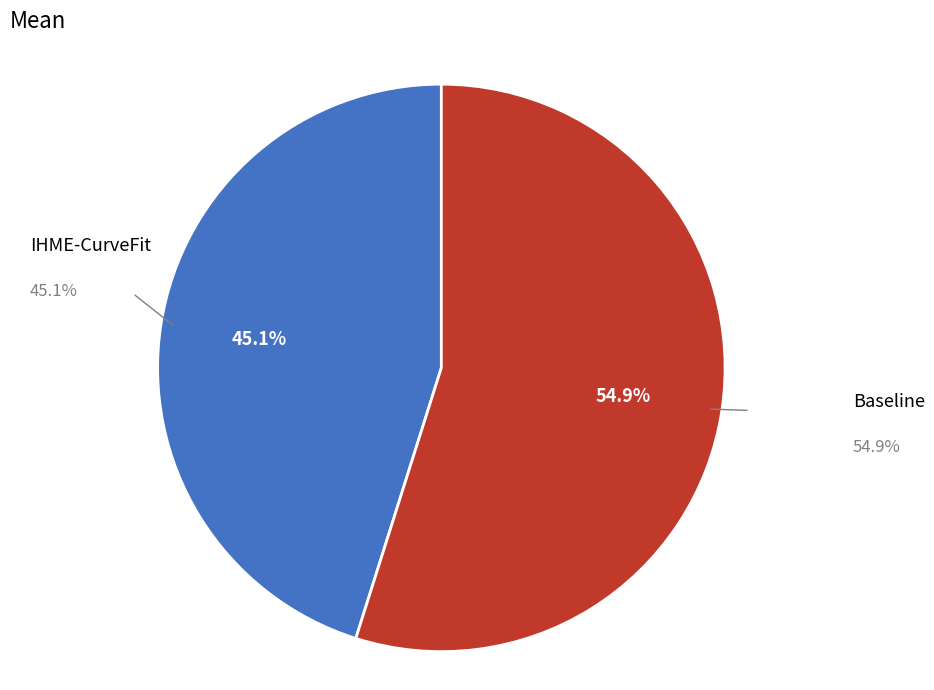

Is there a majority slice in this chart?

Yes